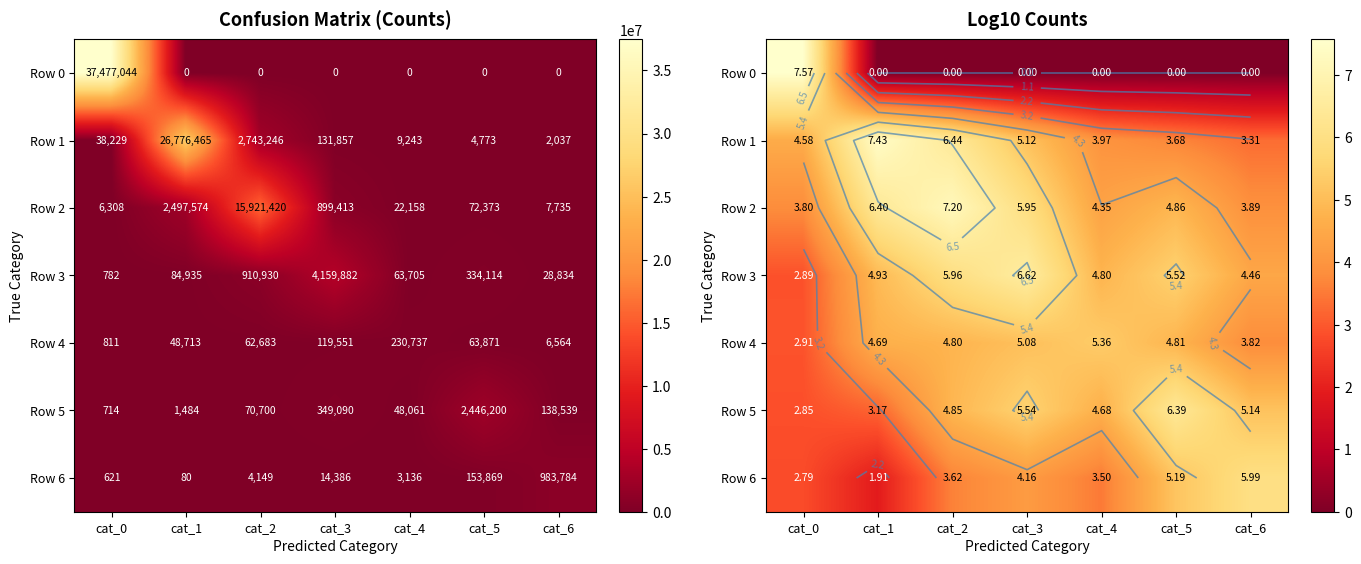

Which label corresponds to the largest value in the chart?

cat_0